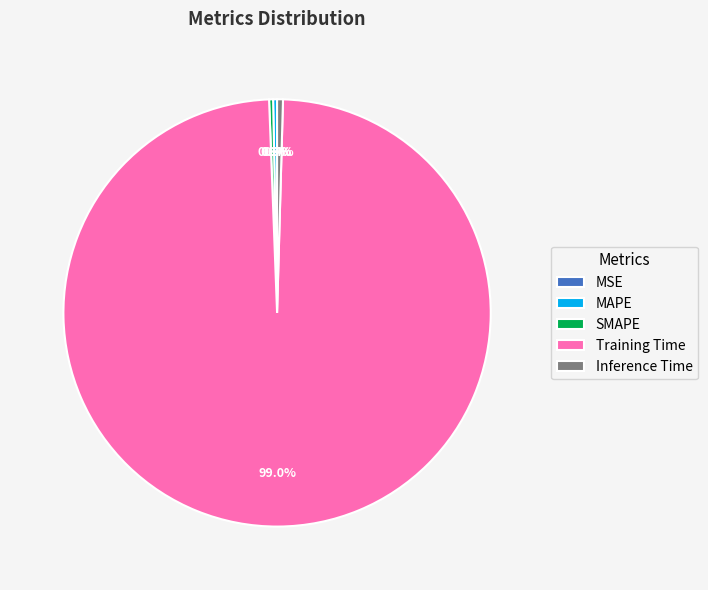

Is there a majority slice in this chart?

Yes